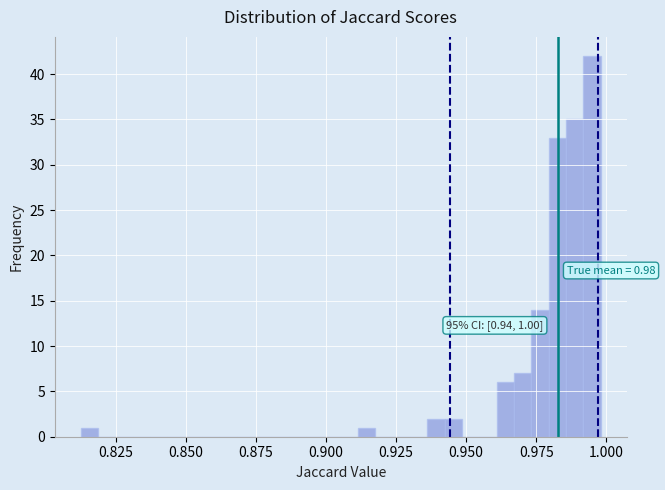

Around what value on the x-axis is the tallest bar? Give the approximate position of its centre, as read against the axis.

0.995